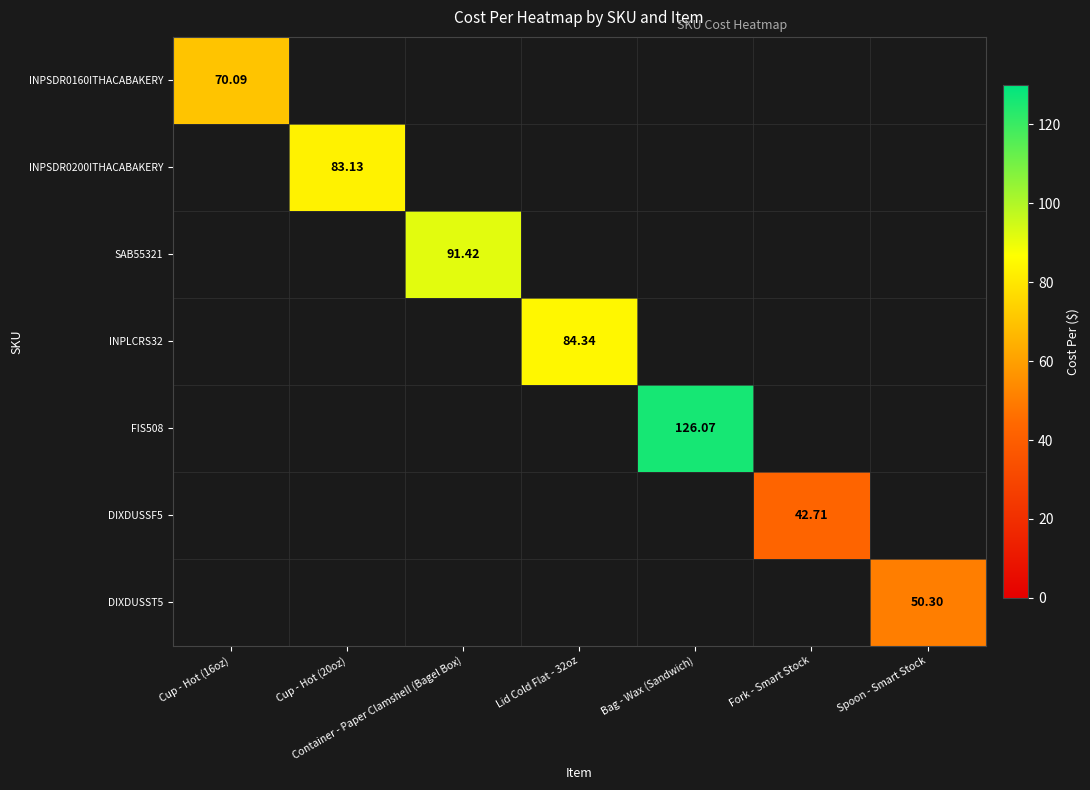

Which category has the lowest value across all series?

Cup - Hot (20oz)